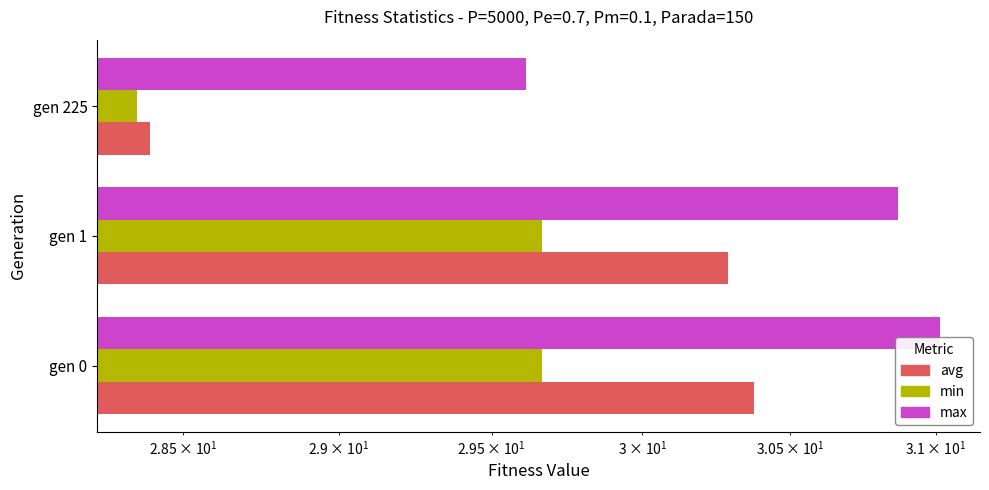

Which series changed the most between gen 0 and gen 1?

max